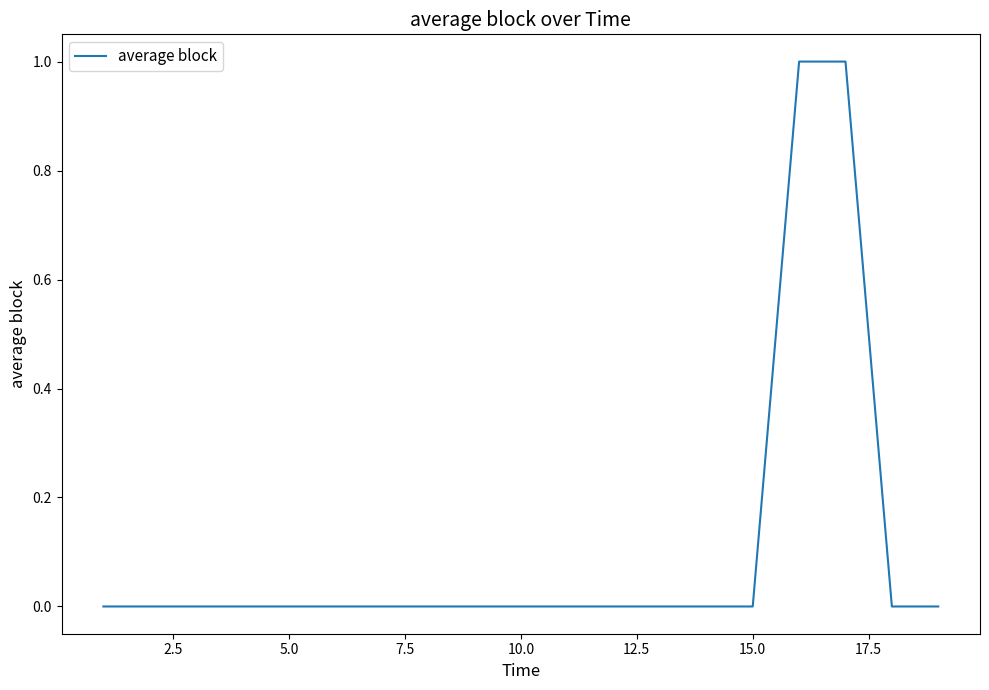

How many lines are shown in the chart?

1